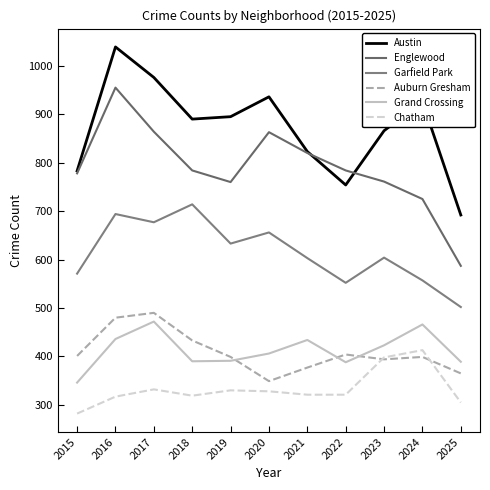

The Chatham series shows 136 at 2018. True or false?

False